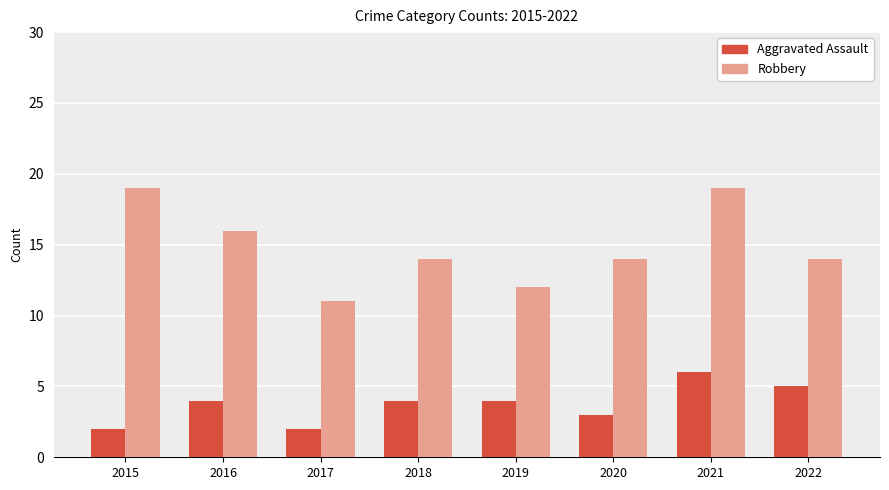

Does the chart contain any negative values?

No